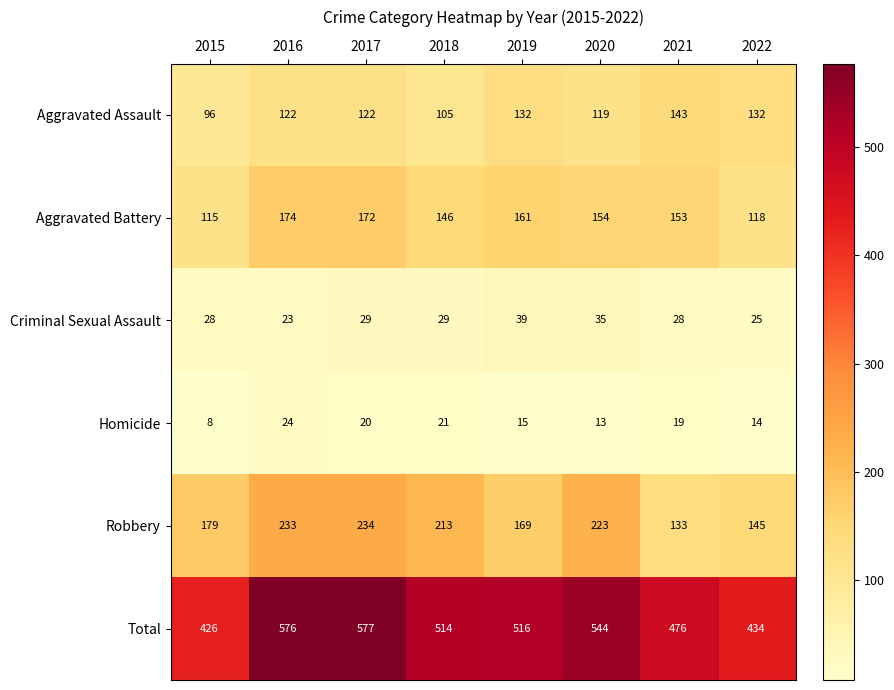

Which series has the largest total across all categories?

Total